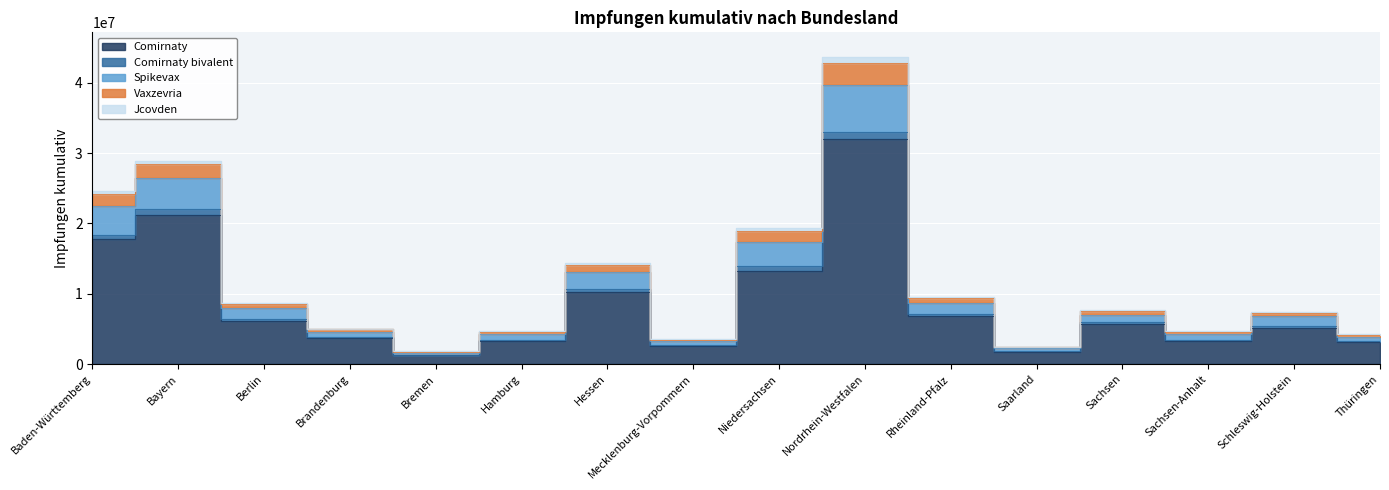

True or false: Comirnaty bivalent and Spikevax intersect in this chart.

False